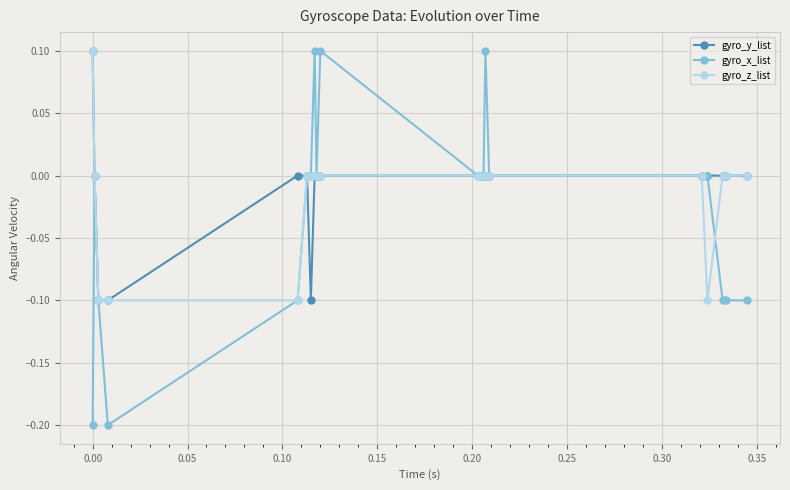

Which series has the widest spread of values?

gyro_x_list